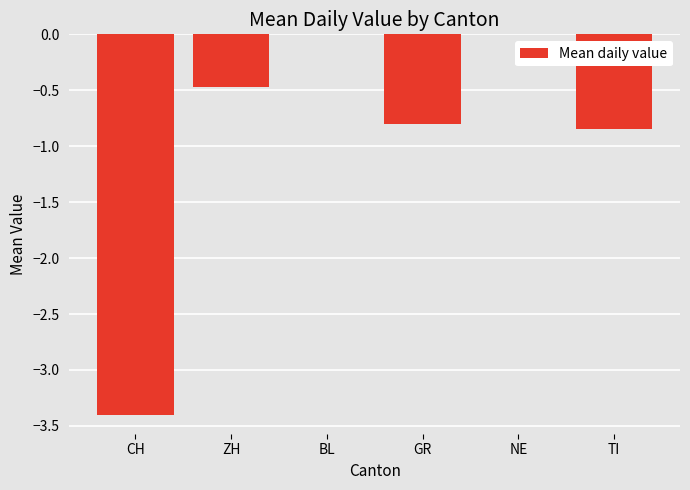

What is the sum of the values at ZH and NE?

-0.5